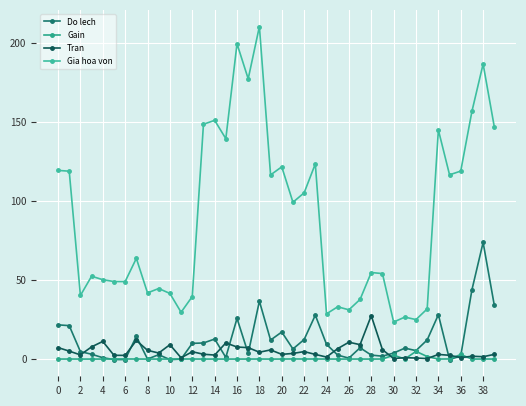

What is the label of the 14th point from the right?

26